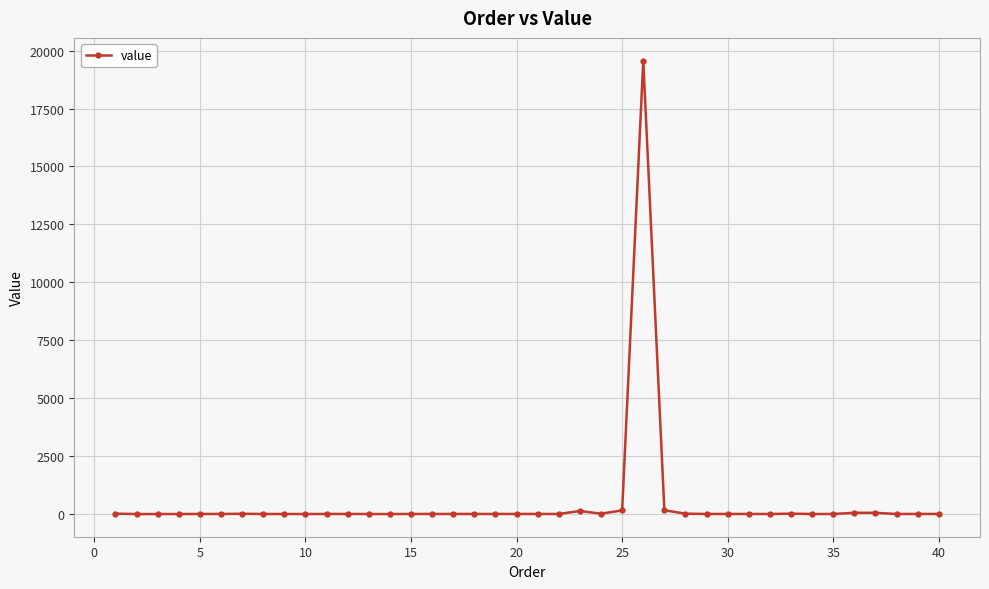

What is the difference between the maximum and minimum values?

19574.7